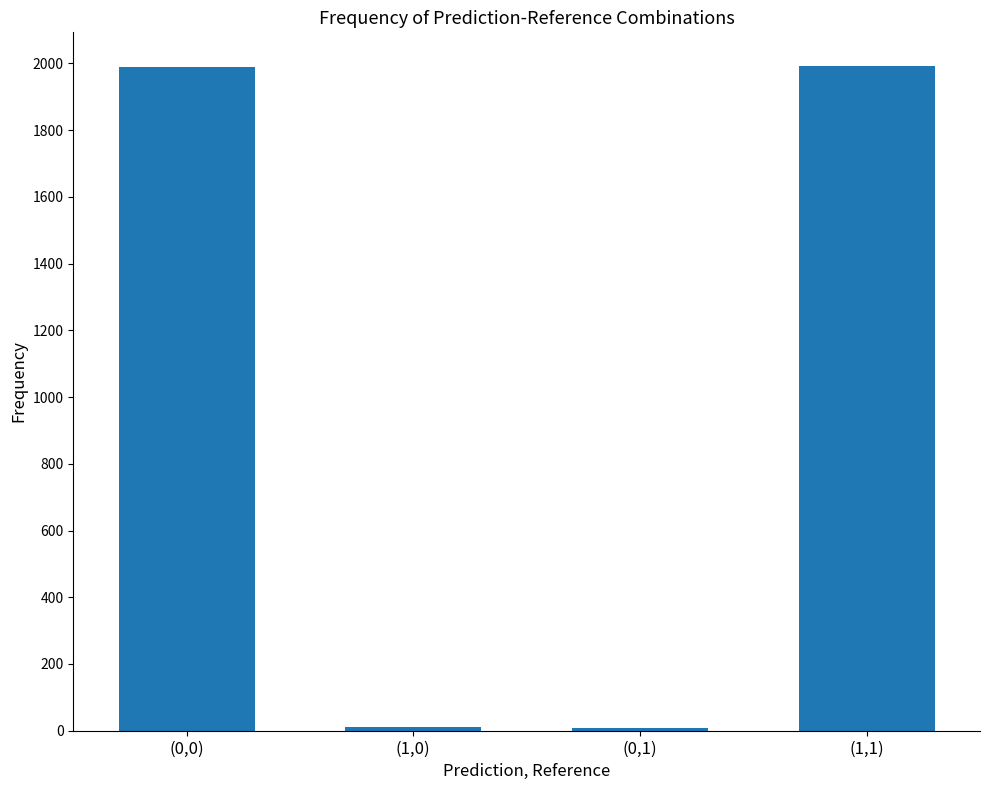

What is the average value?

1000